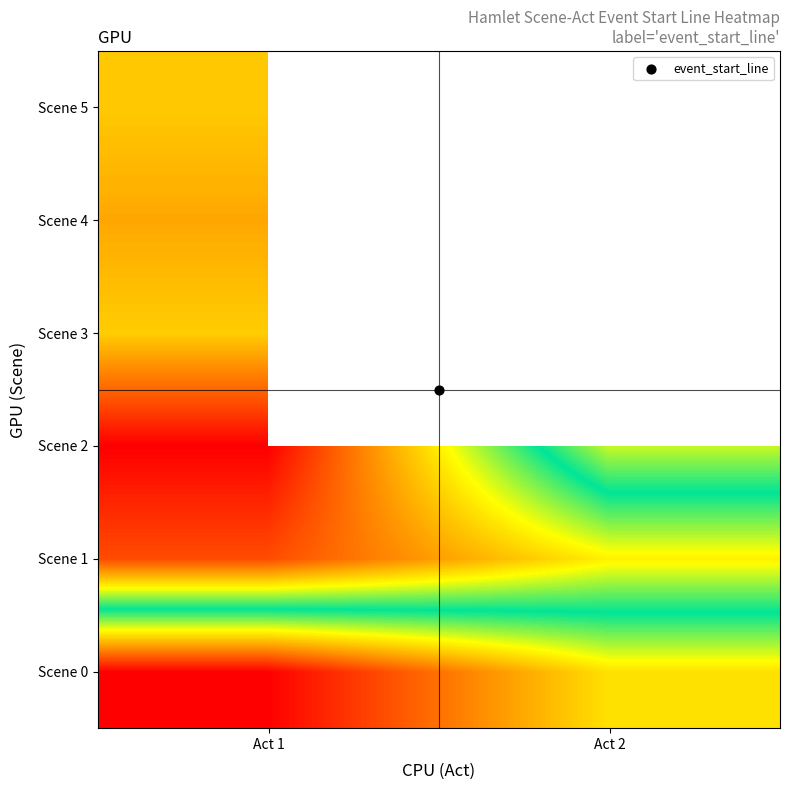

The value of Scene 2 at Act 2 is 0.3. True or false?

False